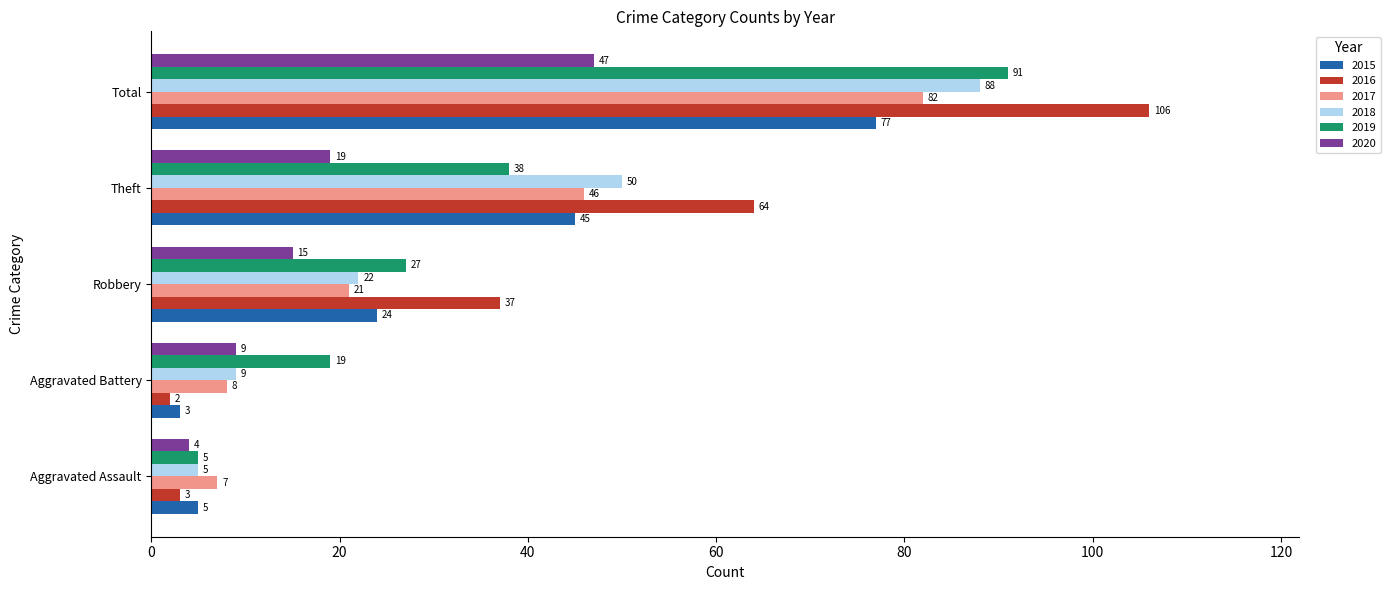

What is the average value of the 2016 series?

42